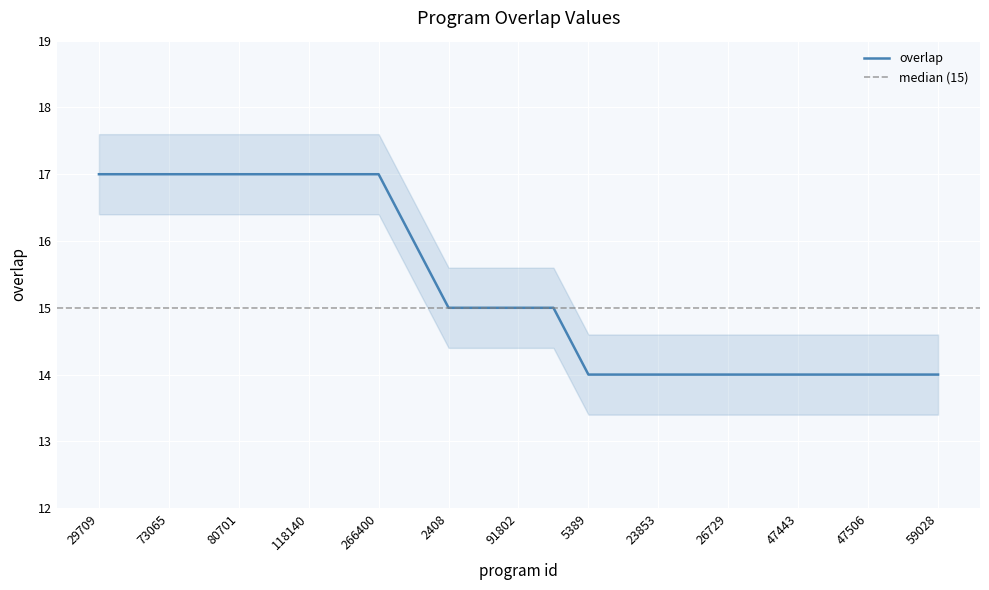

Rank the categories by value from highest to lowest.

29709, 72190, 73065, 80699, 80701, 82089, 118140, 138754, 266400, 275990, 2408, 23835, 91802, 192951, 5389, 14314, 23853, 24925, 26729, 33817, 47443, 47459, 47506, 47611, 59028